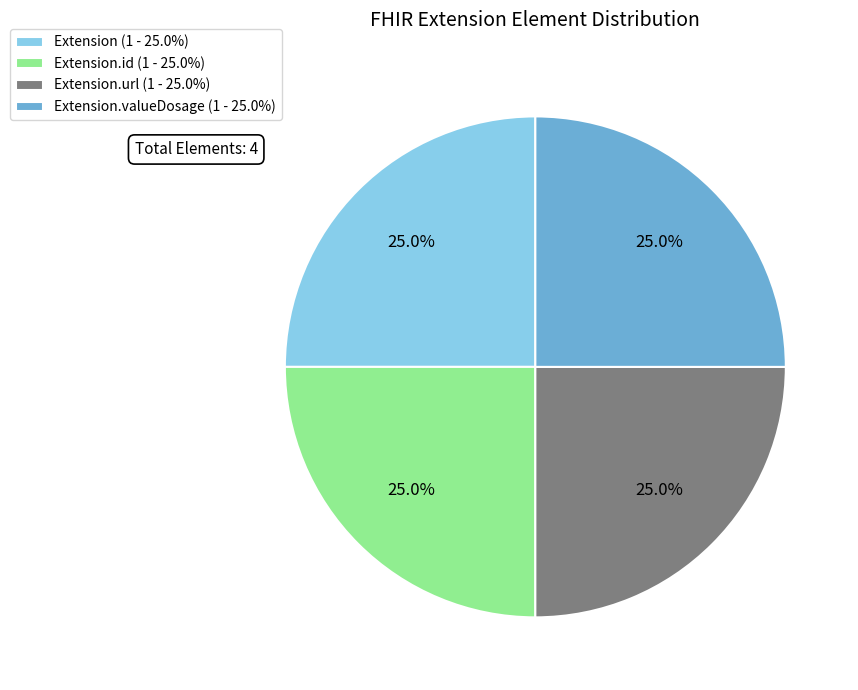

Approximately how many times larger is the value at Extension (1 - 25.0%) compared to Extension.id (1 - 25.0%)?

1.0